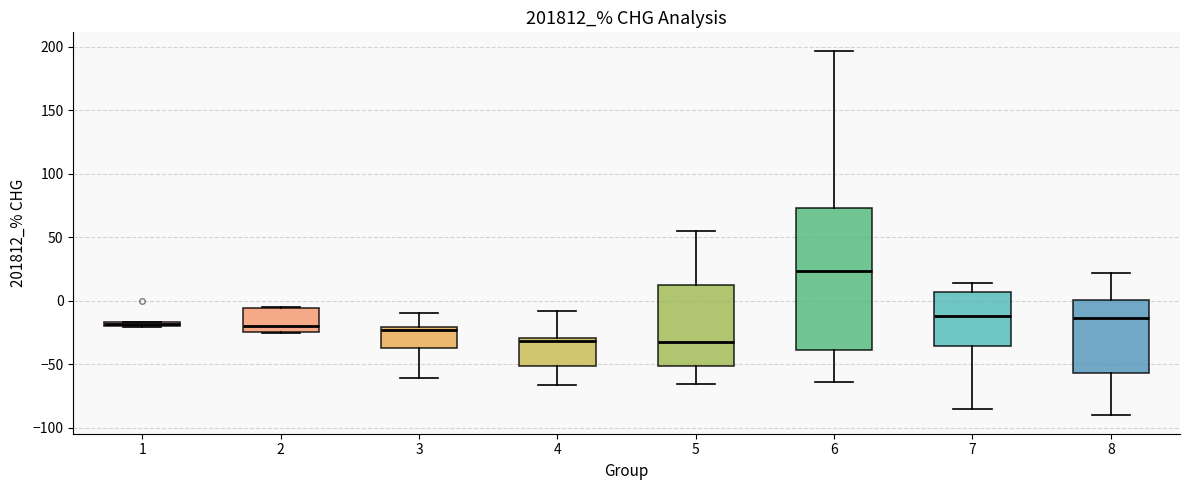

Where is the lower edge of the box at x = 2 on the y-axis? The values are not printed on the chart, so give them approximately, as read against the axis.

-25